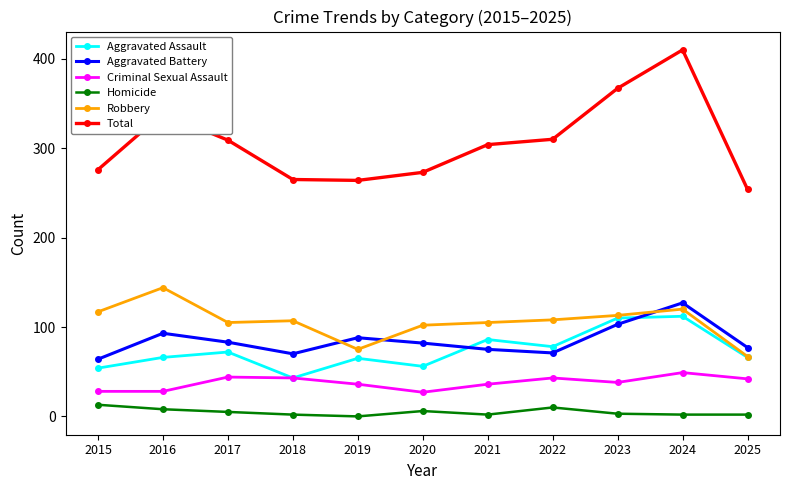

True or false: Homicide has a value of 2 at 2018.

True